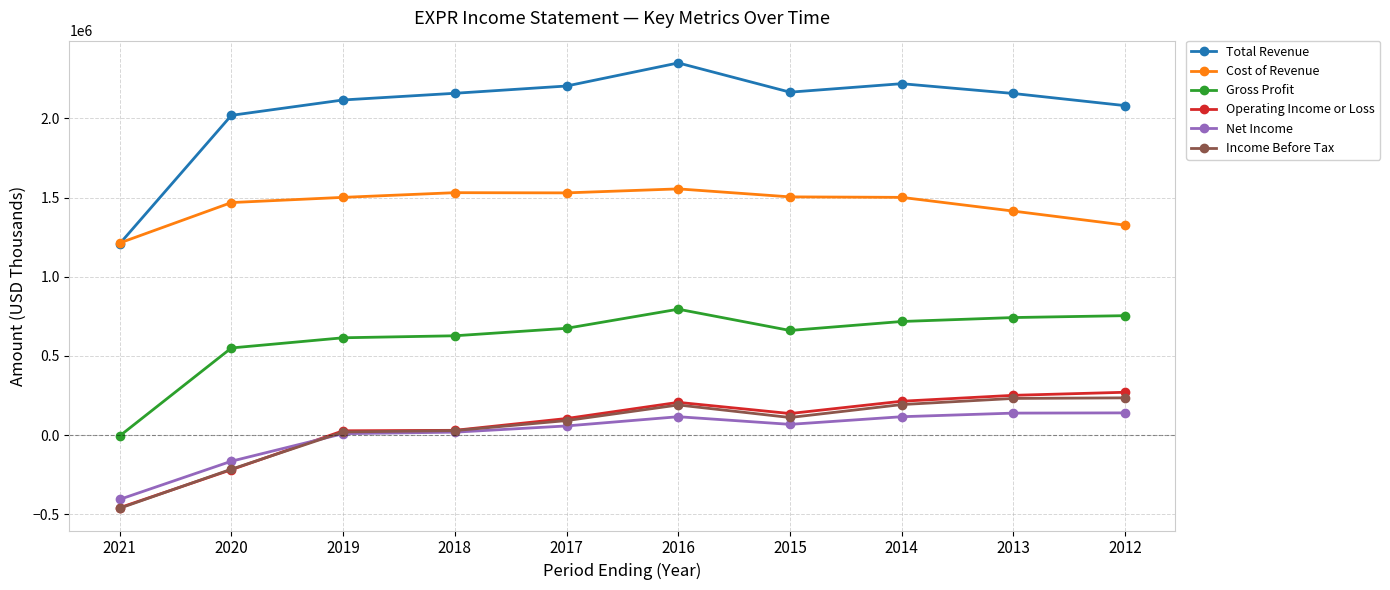

What is the value of the Gross Profit point at the 1st from the left?

-4900